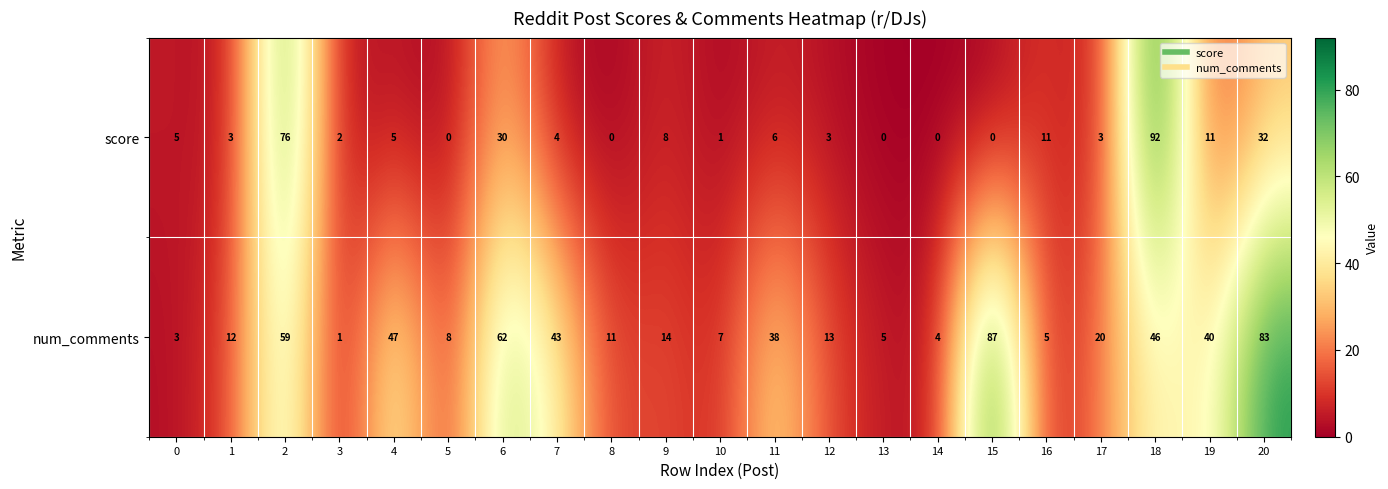

What is the total value across all series at 18?

138